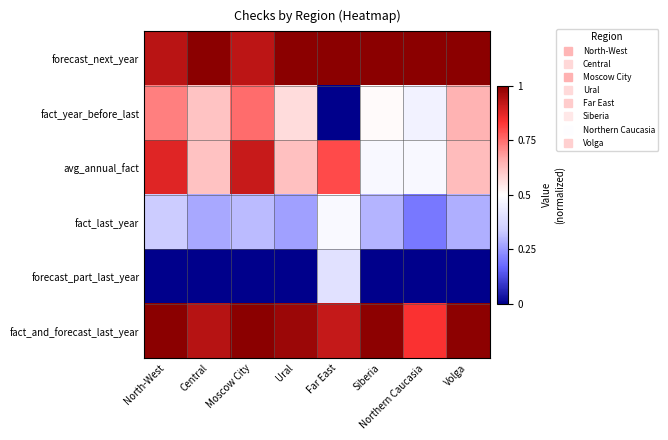

Reading left to right, list all the values displayed in this chart.

forecast_next_year: North-West=0.9	Central=1.0	Moscow City=0.9	Ural=1.0	Far East=1.0	Siberia=1.0	Northern Caucasia=1.0	Volga=1.0
fact_year_before_last: North-West=0.7	Central=0.6	Moscow City=0.8	Ural=0.6	Far East=0.0	Siberia=0.5	Northern Caucasia=0.5	Volga=0.6
avg_annual_fact: North-West=0.9	Central=0.6	Moscow City=0.9	Ural=0.6	Far East=0.8	Siberia=0.5	Northern Caucasia=0.5	Volga=0.6
fact_last_year: North-West=0.3	Central=0.3	Moscow City=0.3	Ural=0.3	Far East=0.5	Siberia=0.3	Northern Caucasia=0.2	Volga=0.3
forecast_part_last_year: North-West=0.0	Central=0.0	Moscow City=0.0	Ural=0.0	Far East=0.4	Siberia=0.0	Northern Caucasia=0.0	Volga=0.0
fact_and_forecast_last_year: North-West=1.0	Central=0.9	Moscow City=1.0	Ural=1.0	Far East=0.9	Siberia=1.0	Northern Caucasia=0.8	Volga=1.0